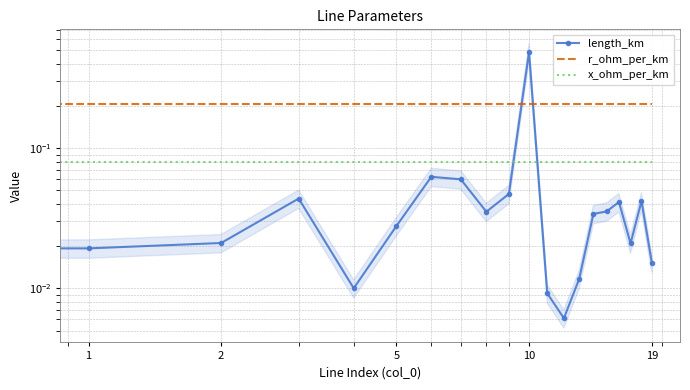

The value of x_ohm_per_km at 2 is 0.0. True or false?

False